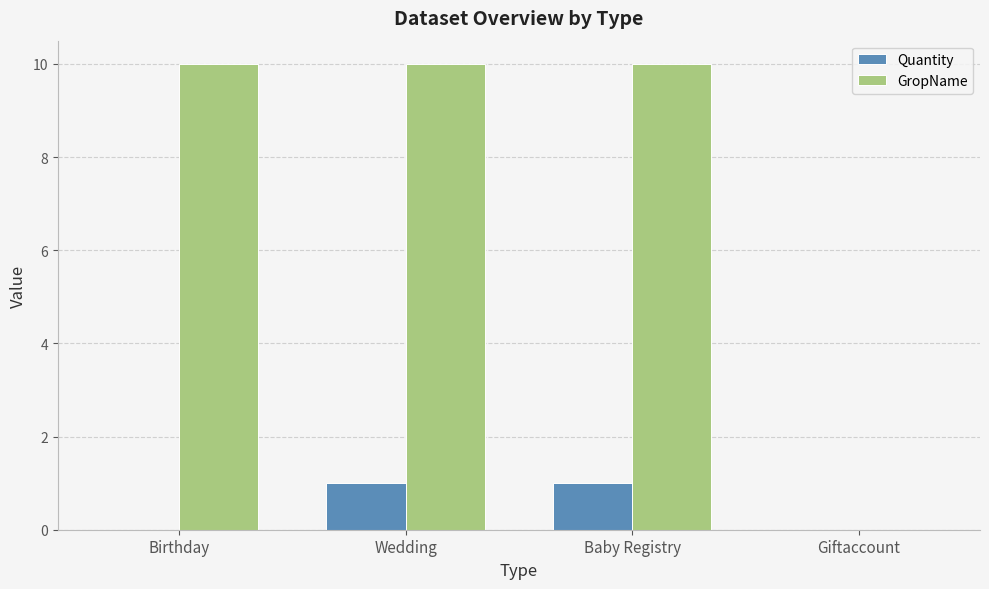

Is it true that GropName equals 5 at Birthday?

False